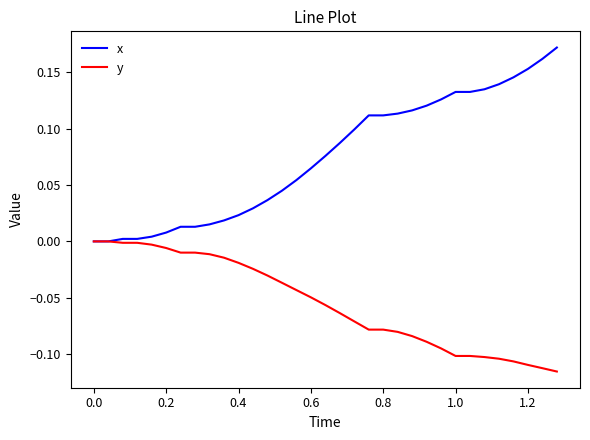

Rank the series by their average value, from highest to lowest.

x, y